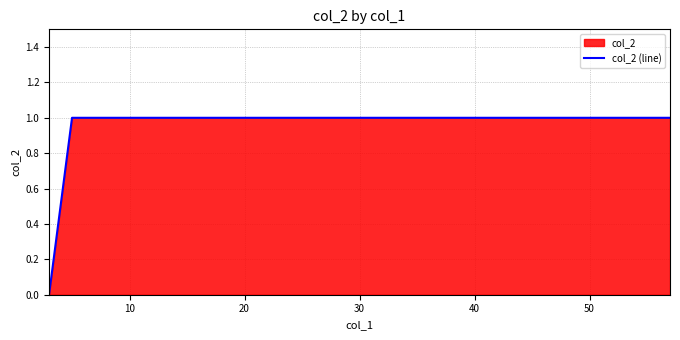

What is the value of the 4th point from the left?

1